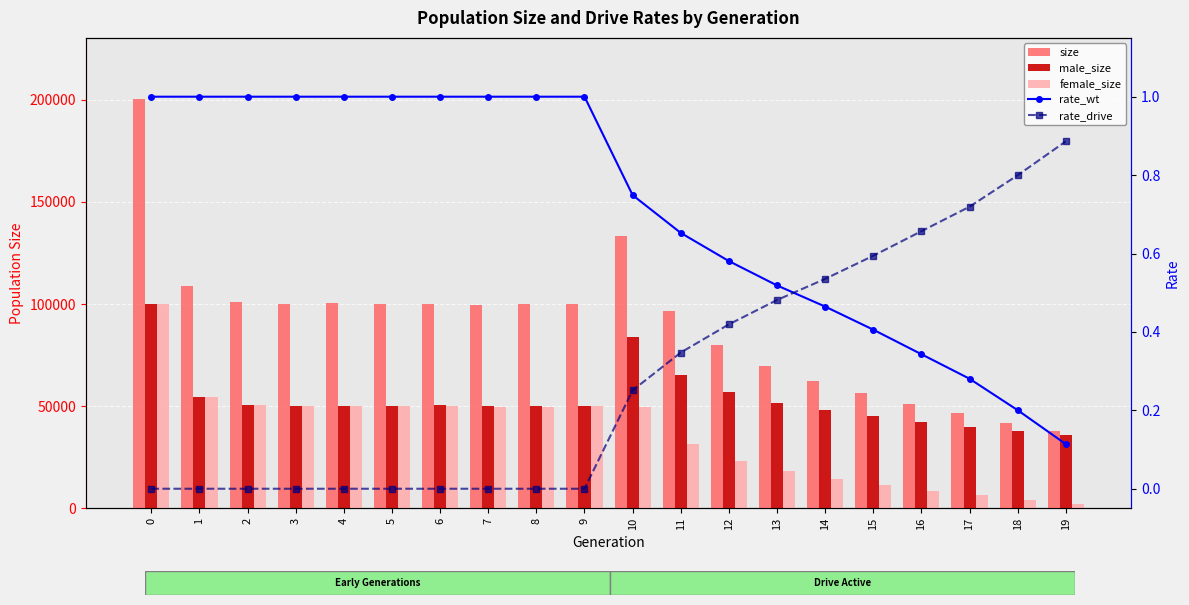

What is the difference between the highest and lowest values at 4?

100297.0